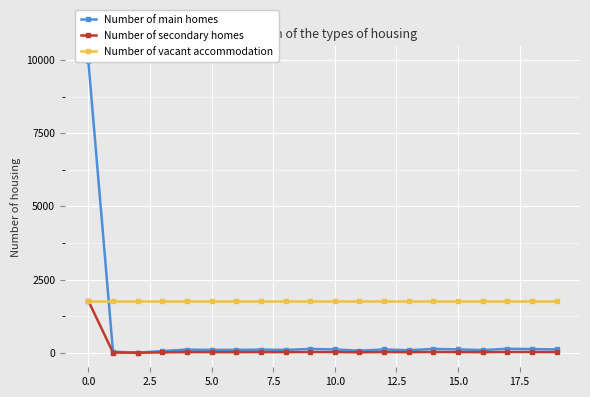

What is the highest value of the Number of vacant accommodation series?

1780